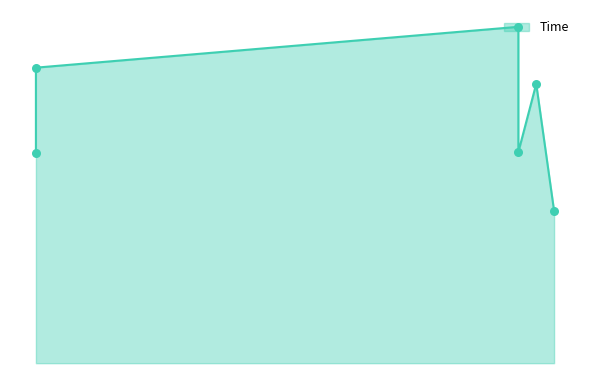

At how many categories does at least one series exceed 5?

2